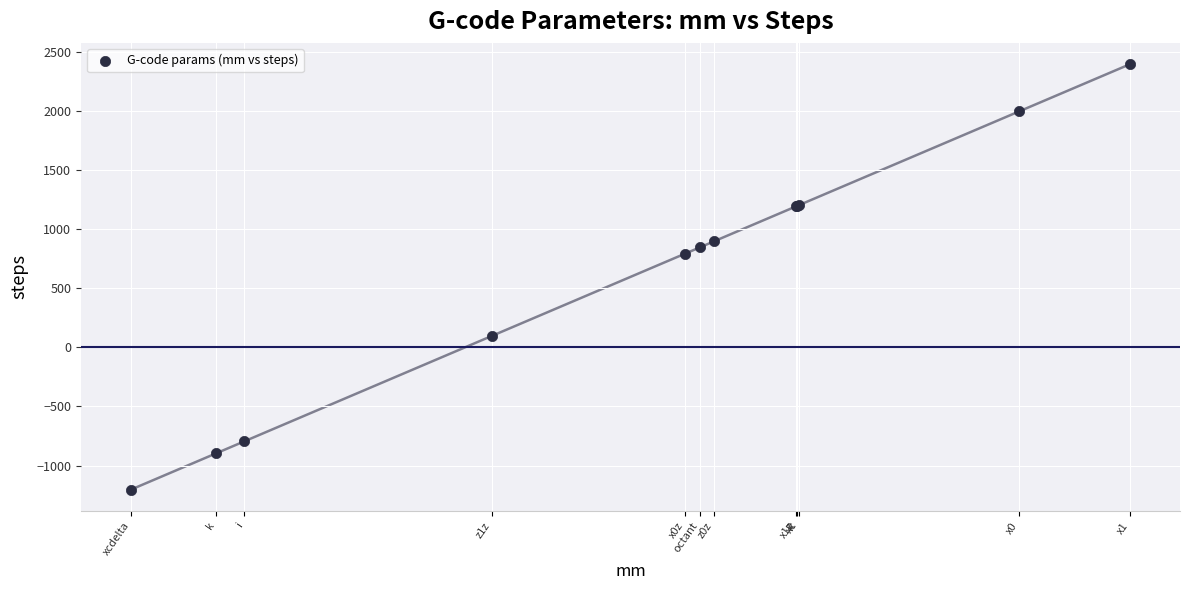

What Y value in the scatter plot is closest to 598?

796.0